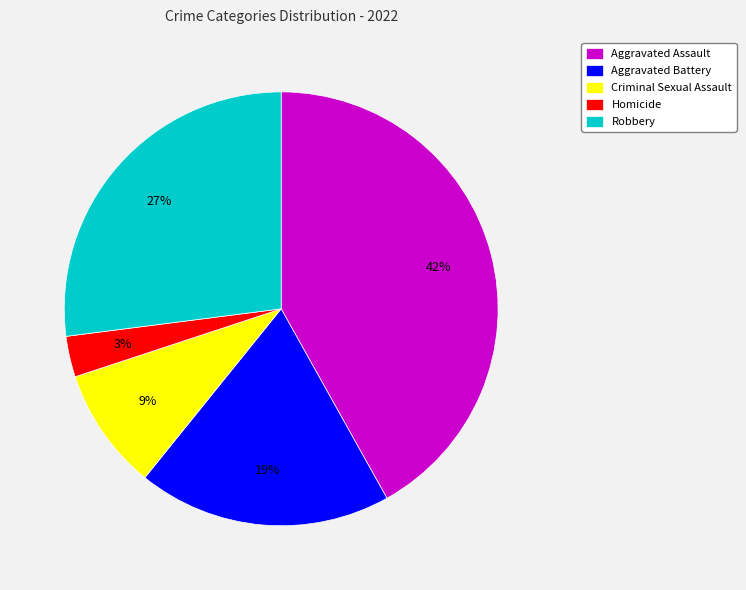

To the nearest percent, what is the average slice percentage?

20%